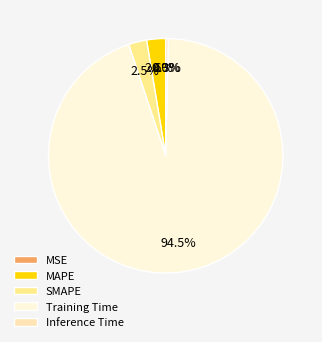

Does any single category account for the majority?

Yes